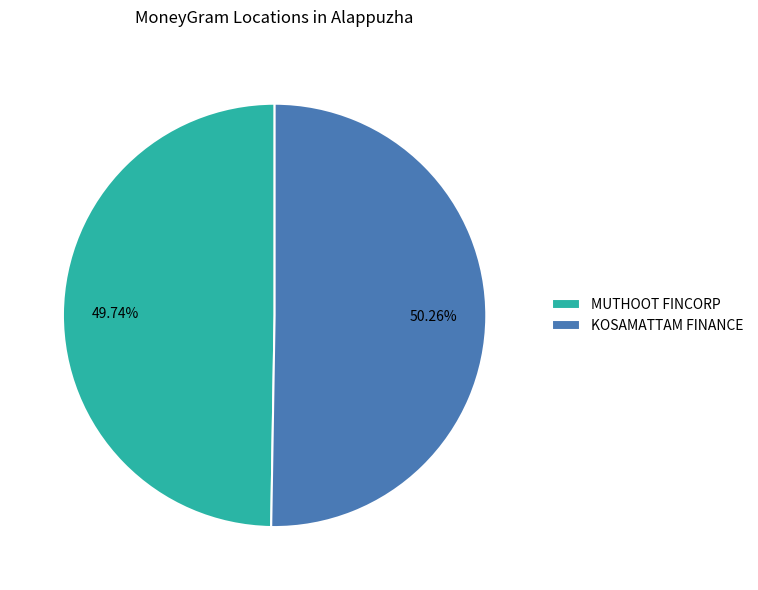

What is the smallest slice in the pie chart?

MUTHOOT FINCORP